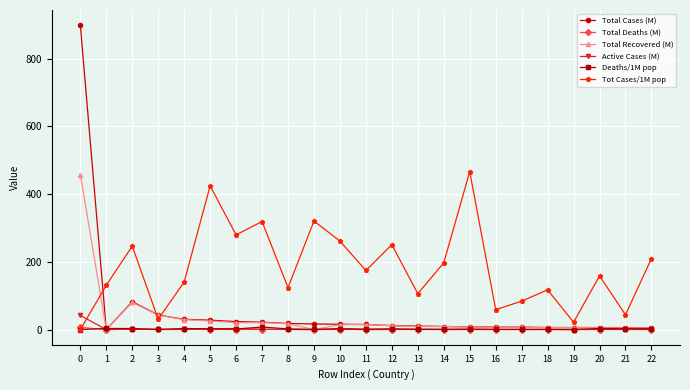

True or false: Tot Cases/1M pop and Active Cases (M) intersect in this chart.

True